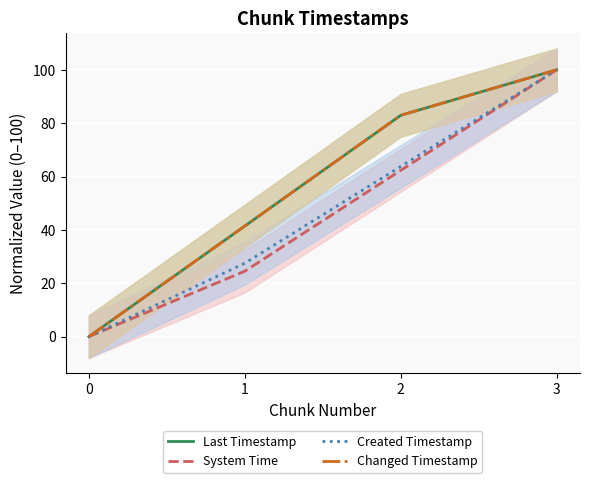

Reading left to right, what are all the values shown in this chart?

Last Timestamp: 0.0	41.5	83.0	100.0
System Time: 0.0	24.5	62.3	100.0
Created Timestamp: 0.0	27.5	63.8	100.0
Changed Timestamp: 0.0	41.5	83.0	100.0